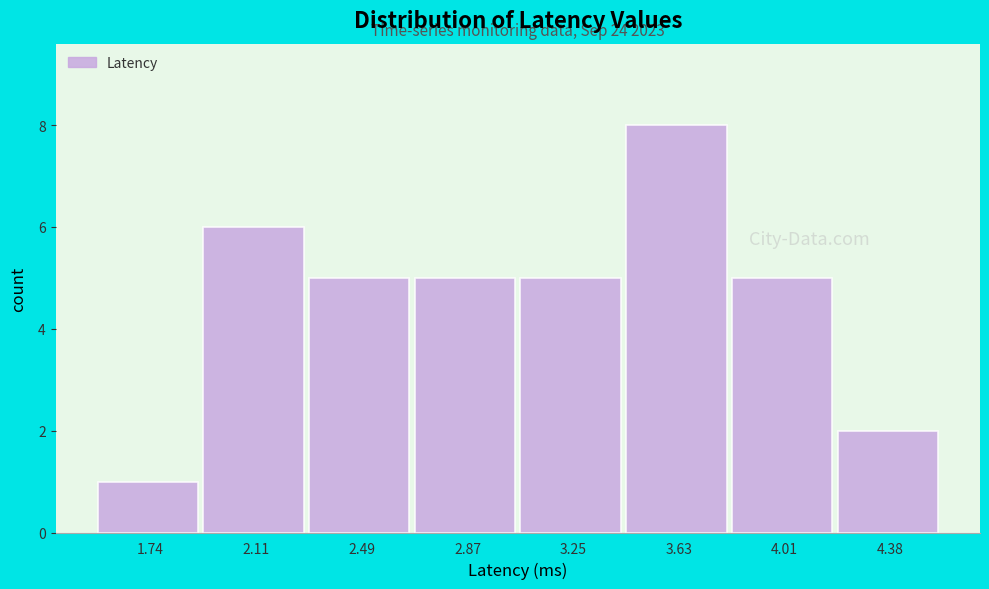

Over which range of the x-axis is the bar tallest?

3.45 to 3.80